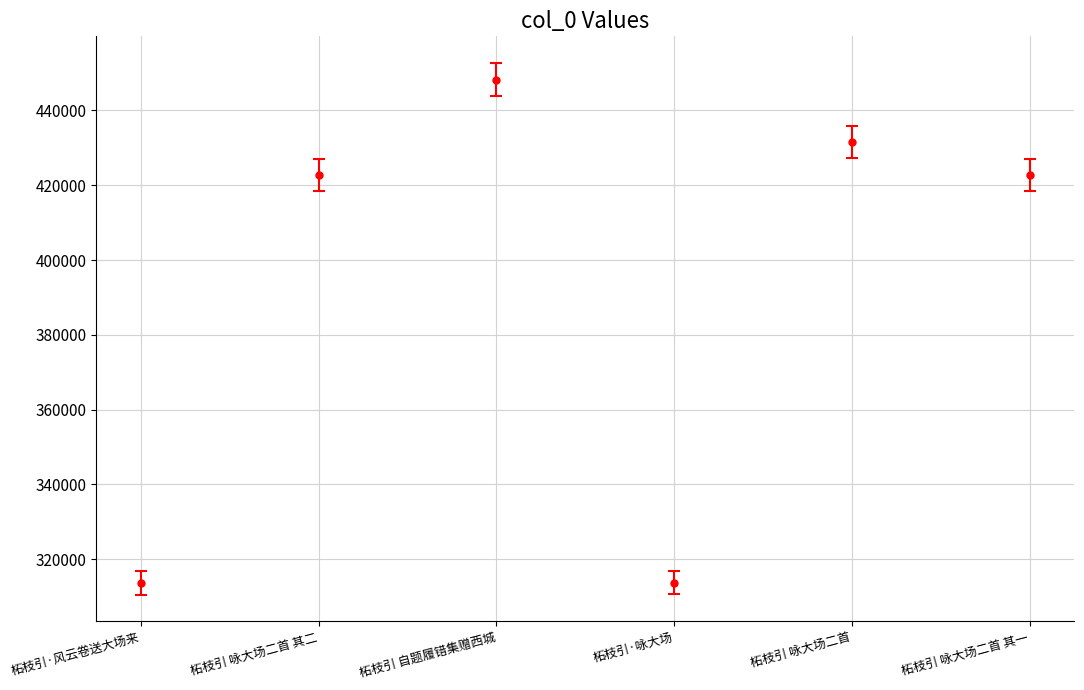

What is the maximum value shown in the chart?

448203